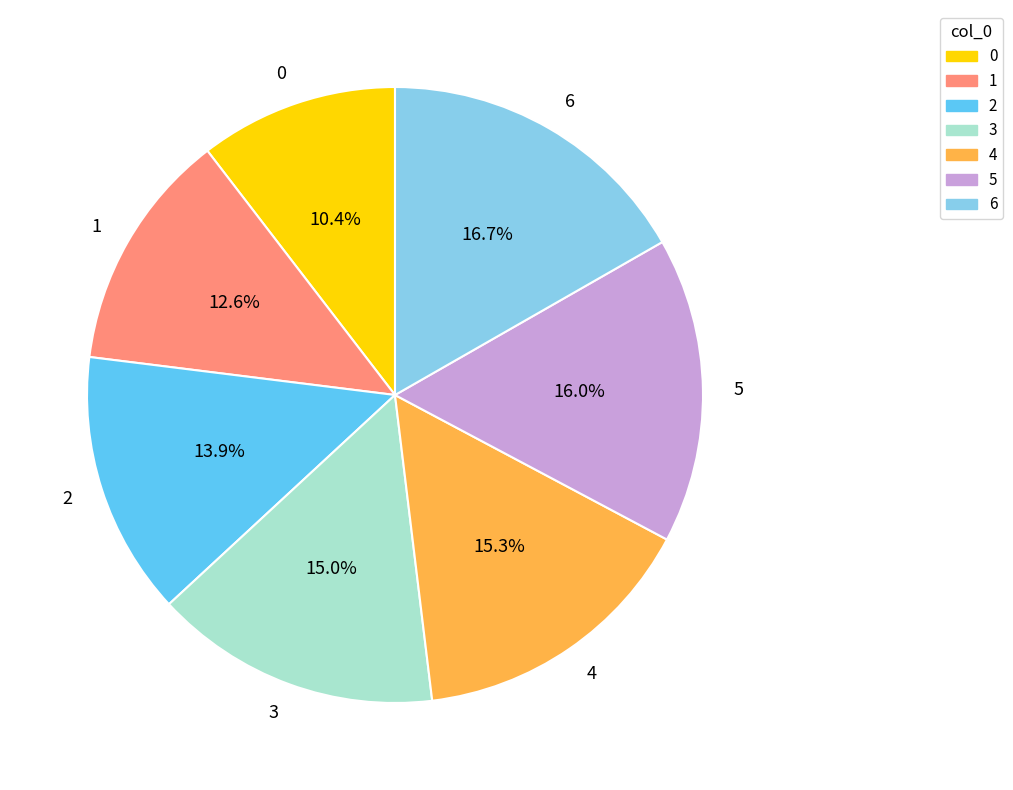

To the nearest percent, what is the difference between the 5 and 4 slice percentages?

1%